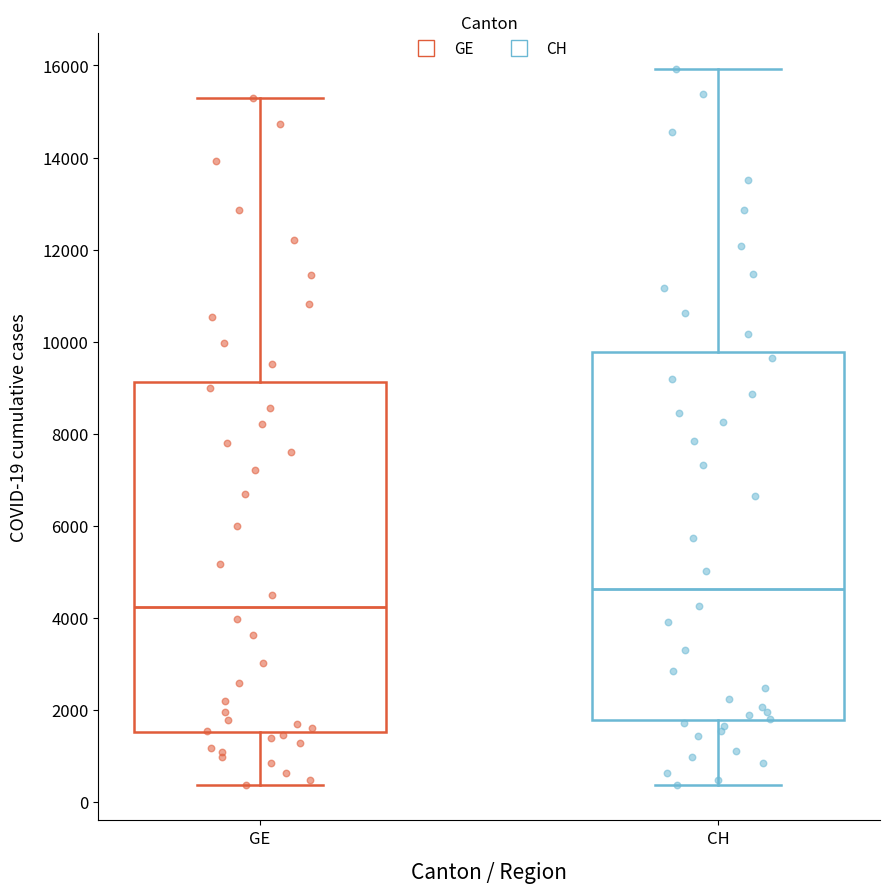

Comparing the boxes themselves (not the whiskers), which one is the tallest?

CH